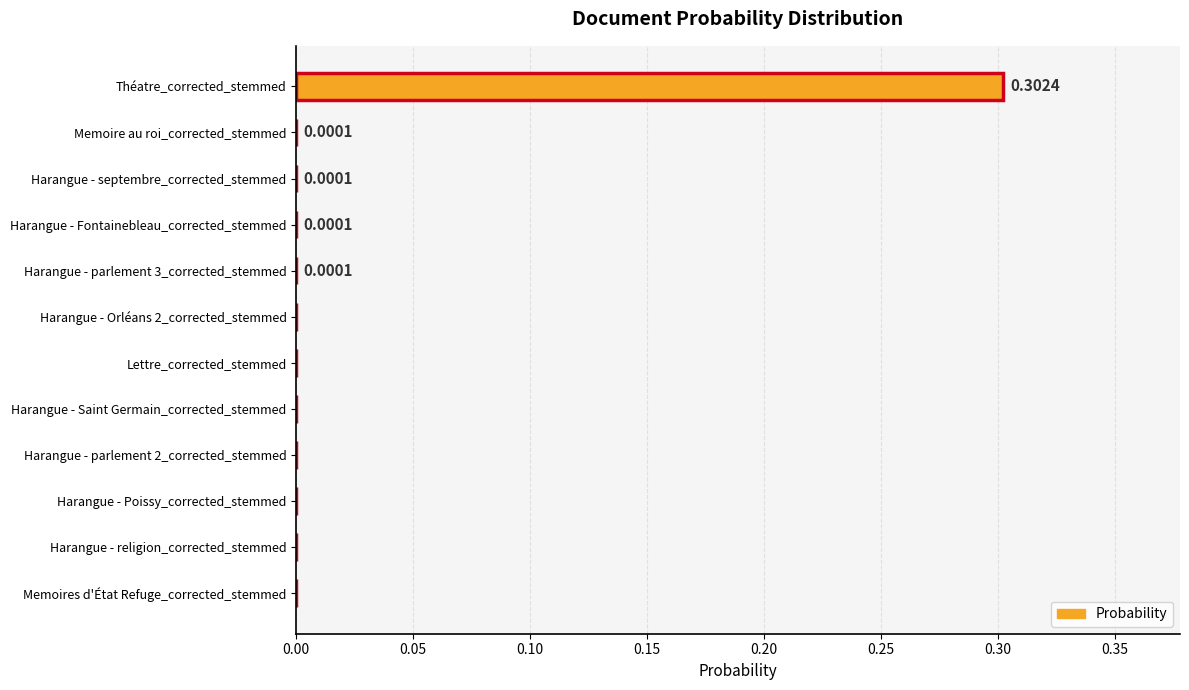

Which label corresponds to the largest value in the chart?

Théatre_corrected_stemmed